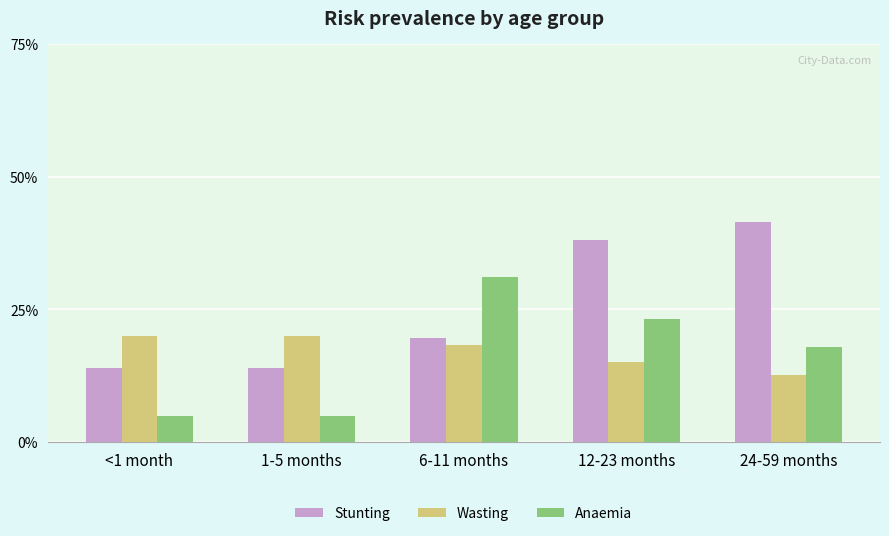

List the series in order of their peak value, lowest first.

Wasting, Anaemia, Stunting